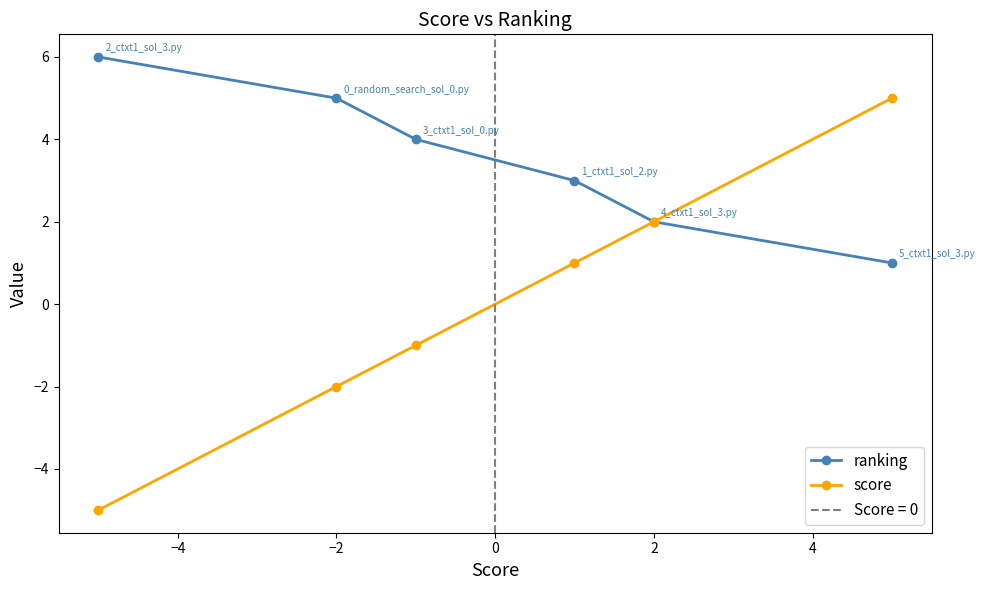

True or false: ranking and score cross at least once.

False